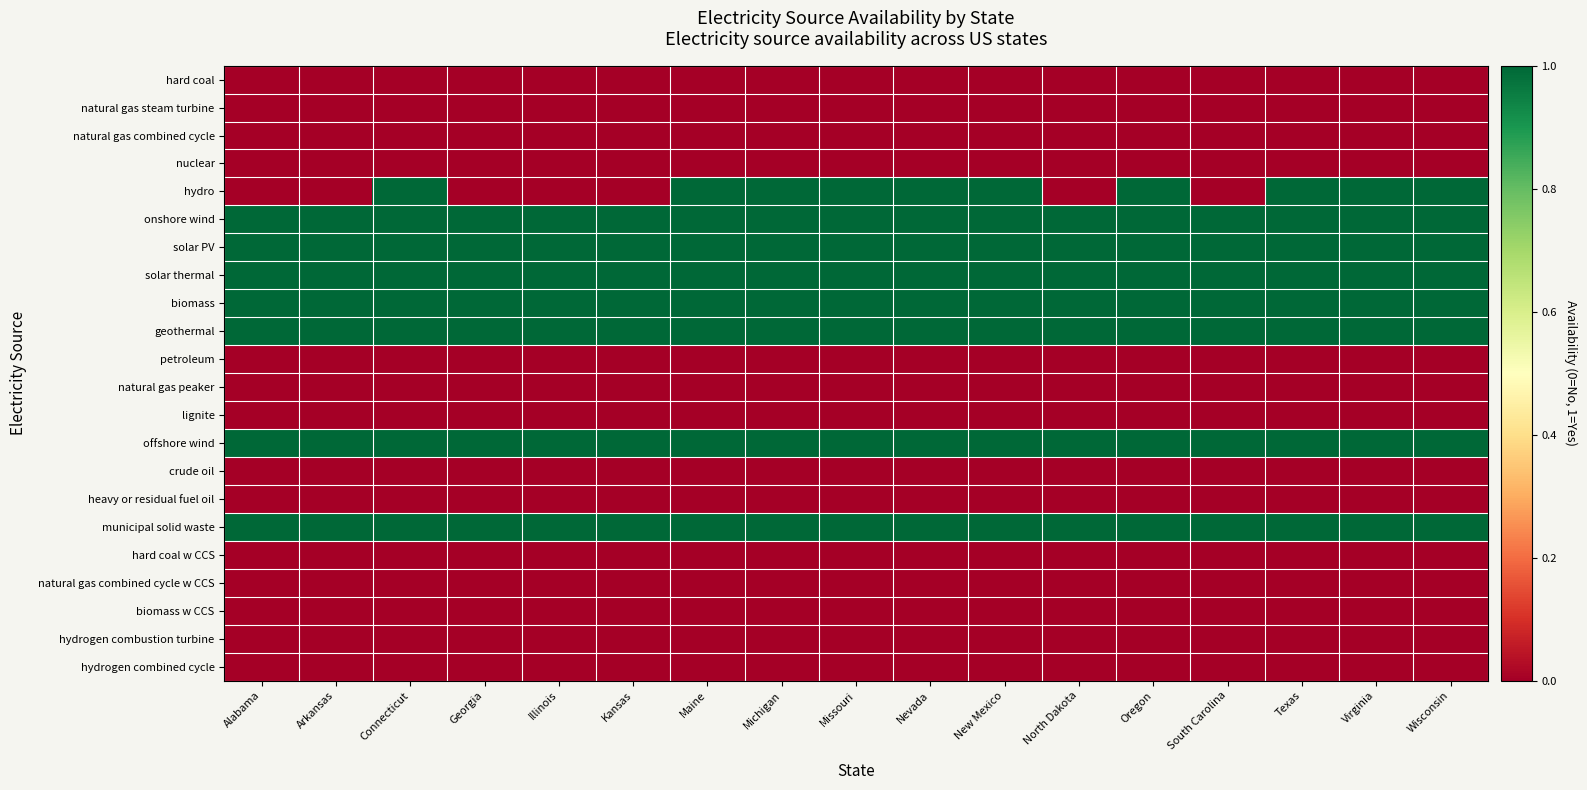

Reading left to right, transcribe all the data shown in this chart.

hard coal: Alabama=0	Arkansas=0	Connecticut=0	Georgia=0	Illinois=0	Kansas=0	Maine=0	Michigan=0	Missouri=0	Nevada=0	New Mexico=0	North Dakota=0	Oregon=0	South Carolina=0	Texas=0	Virginia=0	Wisconsin=0
natural gas steam turbine: Alabama=0	Arkansas=0	Connecticut=0	Georgia=0	Illinois=0	Kansas=0	Maine=0	Michigan=0	Missouri=0	Nevada=0	New Mexico=0	North Dakota=0	Oregon=0	South Carolina=0	Texas=0	Virginia=0	Wisconsin=0
natural gas combined cycle: Alabama=0	Arkansas=0	Connecticut=0	Georgia=0	Illinois=0	Kansas=0	Maine=0	Michigan=0	Missouri=0	Nevada=0	New Mexico=0	North Dakota=0	Oregon=0	South Carolina=0	Texas=0	Virginia=0	Wisconsin=0
nuclear: Alabama=0	Arkansas=0	Connecticut=0	Georgia=0	Illinois=0	Kansas=0	Maine=0	Michigan=0	Missouri=0	Nevada=0	New Mexico=0	North Dakota=0	Oregon=0	South Carolina=0	Texas=0	Virginia=0	Wisconsin=0
hydro: Alabama=0	Arkansas=0	Connecticut=1	Georgia=0	Illinois=0	Kansas=0	Maine=1	Michigan=1	Missouri=1	Nevada=1	New Mexico=1	North Dakota=0	Oregon=1	South Carolina=0	Texas=1	Virginia=1	Wisconsin=1
onshore wind: Alabama=1	Arkansas=1	Connecticut=1	Georgia=1	Illinois=1	Kansas=1	Maine=1	Michigan=1	Missouri=1	Nevada=1	New Mexico=1	North Dakota=1	Oregon=1	South Carolina=1	Texas=1	Virginia=1	Wisconsin=1
solar PV: Alabama=1	Arkansas=1	Connecticut=1	Georgia=1	Illinois=1	Kansas=1	Maine=1	Michigan=1	Missouri=1	Nevada=1	New Mexico=1	North Dakota=1	Oregon=1	South Carolina=1	Texas=1	Virginia=1	Wisconsin=1
solar thermal: Alabama=1	Arkansas=1	Connecticut=1	Georgia=1	Illinois=1	Kansas=1	Maine=1	Michigan=1	Missouri=1	Nevada=1	New Mexico=1	North Dakota=1	Oregon=1	South Carolina=1	Texas=1	Virginia=1	Wisconsin=1
biomass: Alabama=1	Arkansas=1	Connecticut=1	Georgia=1	Illinois=1	Kansas=1	Maine=1	Michigan=1	Missouri=1	Nevada=1	New Mexico=1	North Dakota=1	Oregon=1	South Carolina=1	Texas=1	Virginia=1	Wisconsin=1
geothermal: Alabama=1	Arkansas=1	Connecticut=1	Georgia=1	Illinois=1	Kansas=1	Maine=1	Michigan=1	Missouri=1	Nevada=1	New Mexico=1	North Dakota=1	Oregon=1	South Carolina=1	Texas=1	Virginia=1	Wisconsin=1
petroleum: Alabama=0	Arkansas=0	Connecticut=0	Georgia=0	Illinois=0	Kansas=0	Maine=0	Michigan=0	Missouri=0	Nevada=0	New Mexico=0	North Dakota=0	Oregon=0	South Carolina=0	Texas=0	Virginia=0	Wisconsin=0
natural gas peaker: Alabama=0	Arkansas=0	Connecticut=0	Georgia=0	Illinois=0	Kansas=0	Maine=0	Michigan=0	Missouri=0	Nevada=0	New Mexico=0	North Dakota=0	Oregon=0	South Carolina=0	Texas=0	Virginia=0	Wisconsin=0
lignite: Alabama=0	Arkansas=0	Connecticut=0	Georgia=0	Illinois=0	Kansas=0	Maine=0	Michigan=0	Missouri=0	Nevada=0	New Mexico=0	North Dakota=0	Oregon=0	South Carolina=0	Texas=0	Virginia=0	Wisconsin=0
offshore wind: Alabama=1	Arkansas=1	Connecticut=1	Georgia=1	Illinois=1	Kansas=1	Maine=1	Michigan=1	Missouri=1	Nevada=1	New Mexico=1	North Dakota=1	Oregon=1	South Carolina=1	Texas=1	Virginia=1	Wisconsin=1
crude oil: Alabama=0	Arkansas=0	Connecticut=0	Georgia=0	Illinois=0	Kansas=0	Maine=0	Michigan=0	Missouri=0	Nevada=0	New Mexico=0	North Dakota=0	Oregon=0	South Carolina=0	Texas=0	Virginia=0	Wisconsin=0
heavy or residual fuel oil: Alabama=0	Arkansas=0	Connecticut=0	Georgia=0	Illinois=0	Kansas=0	Maine=0	Michigan=0	Missouri=0	Nevada=0	New Mexico=0	North Dakota=0	Oregon=0	South Carolina=0	Texas=0	Virginia=0	Wisconsin=0
municipal solid waste: Alabama=1	Arkansas=1	Connecticut=1	Georgia=1	Illinois=1	Kansas=1	Maine=1	Michigan=1	Missouri=1	Nevada=1	New Mexico=1	North Dakota=1	Oregon=1	South Carolina=1	Texas=1	Virginia=1	Wisconsin=1
hard coal w CCS: Alabama=0	Arkansas=0	Connecticut=0	Georgia=0	Illinois=0	Kansas=0	Maine=0	Michigan=0	Missouri=0	Nevada=0	New Mexico=0	North Dakota=0	Oregon=0	South Carolina=0	Texas=0	Virginia=0	Wisconsin=0
natural gas combined cycle w CCS: Alabama=0	Arkansas=0	Connecticut=0	Georgia=0	Illinois=0	Kansas=0	Maine=0	Michigan=0	Missouri=0	Nevada=0	New Mexico=0	North Dakota=0	Oregon=0	South Carolina=0	Texas=0	Virginia=0	Wisconsin=0
biomass w CCS: Alabama=0	Arkansas=0	Connecticut=0	Georgia=0	Illinois=0	Kansas=0	Maine=0	Michigan=0	Missouri=0	Nevada=0	New Mexico=0	North Dakota=0	Oregon=0	South Carolina=0	Texas=0	Virginia=0	Wisconsin=0
hydrogen combustion turbine: Alabama=0	Arkansas=0	Connecticut=0	Georgia=0	Illinois=0	Kansas=0	Maine=0	Michigan=0	Missouri=0	Nevada=0	New Mexico=0	North Dakota=0	Oregon=0	South Carolina=0	Texas=0	Virginia=0	Wisconsin=0
hydrogen combined cycle: Alabama=0	Arkansas=0	Connecticut=0	Georgia=0	Illinois=0	Kansas=0	Maine=0	Michigan=0	Missouri=0	Nevada=0	New Mexico=0	North Dakota=0	Oregon=0	South Carolina=0	Texas=0	Virginia=0	Wisconsin=0